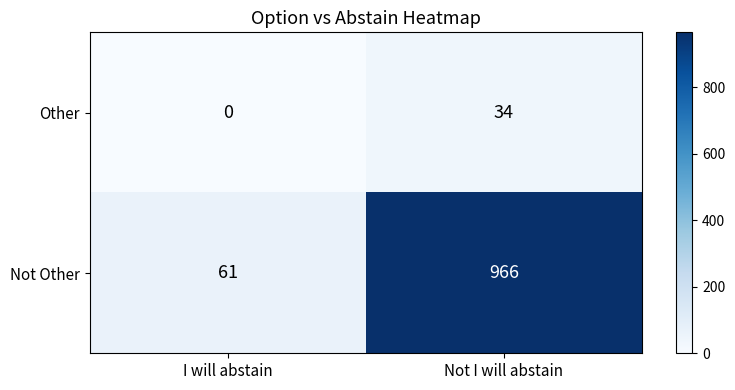

List the labels in order of Not Other value, largest first.

Not I will abstain, I will abstain